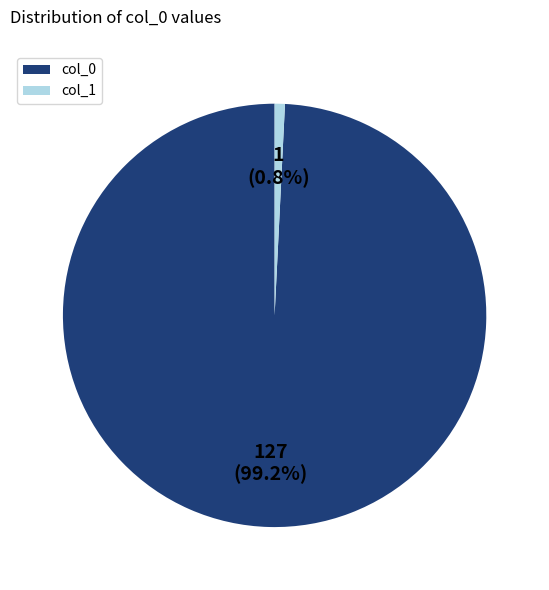

Rank the categories by value from lowest to highest.

col_1, col_0